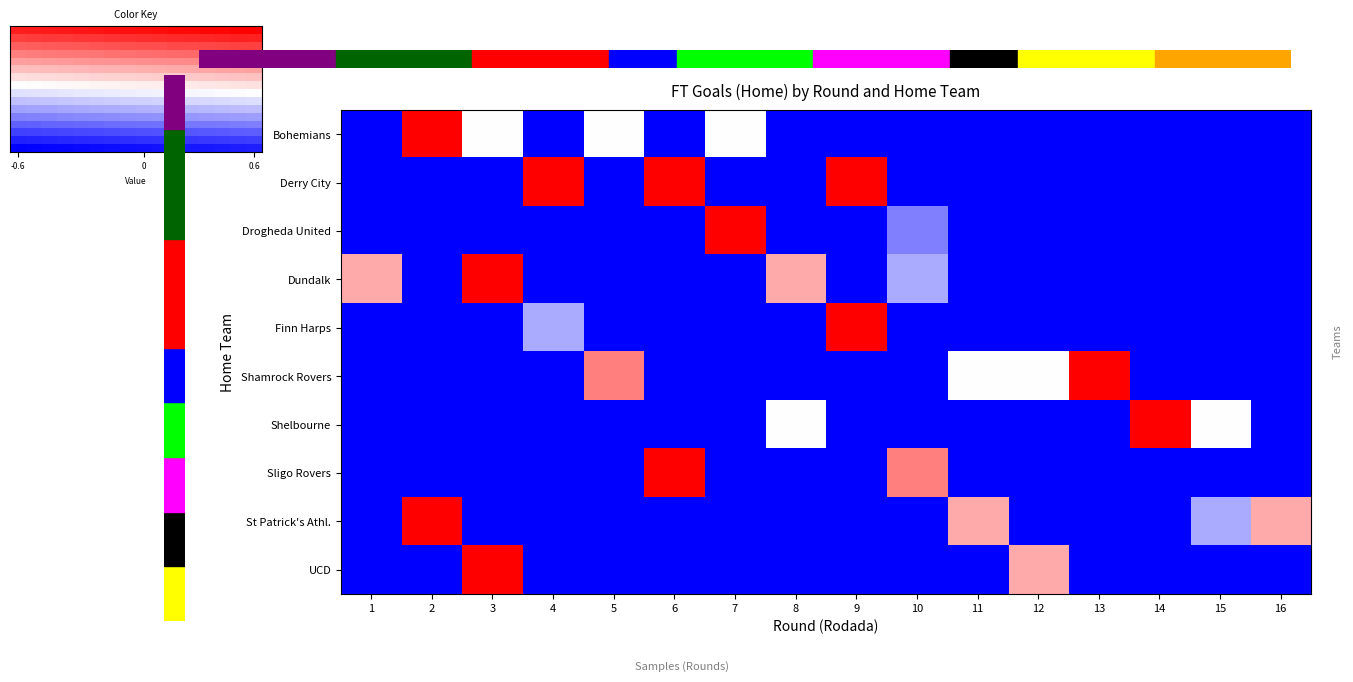

What is the total value across all series at 11?

8.2